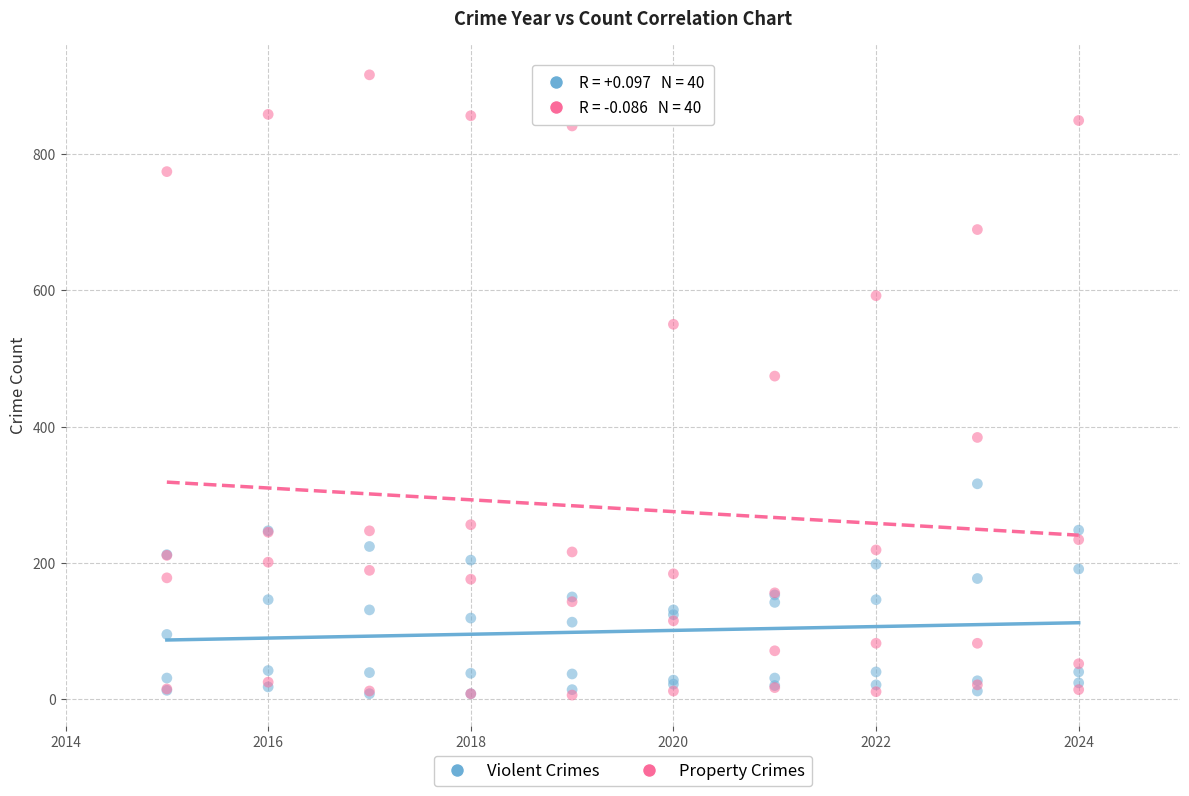

In the Property Crimes series, what Y value is closest to 461?

474